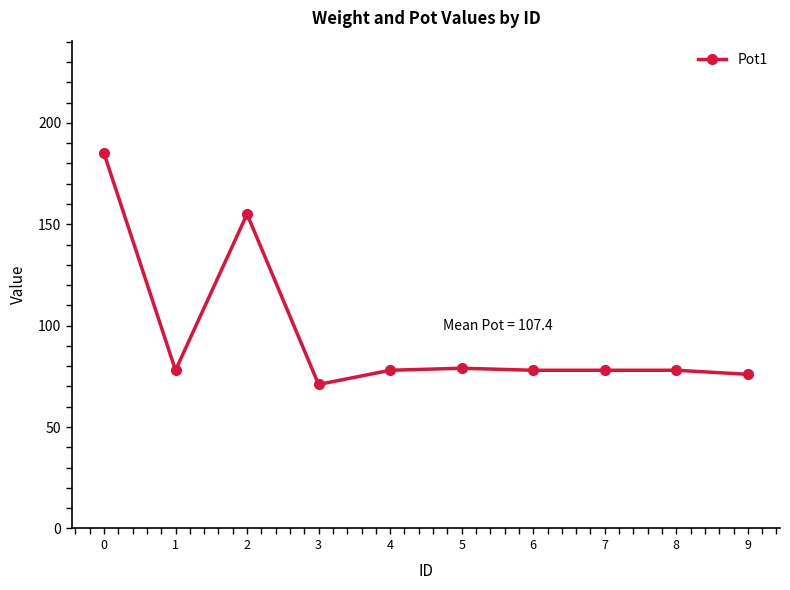

What is the value of the 8th point from the left?

78